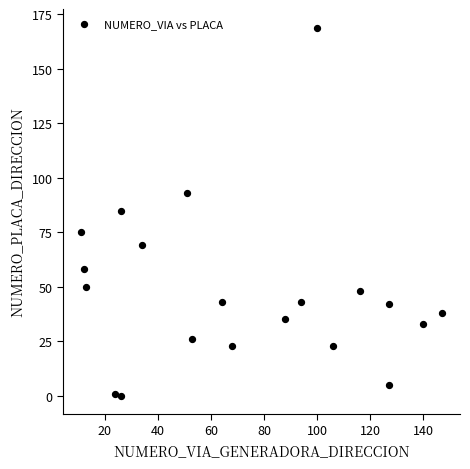

What is the range of Y values (max minus min)?

169